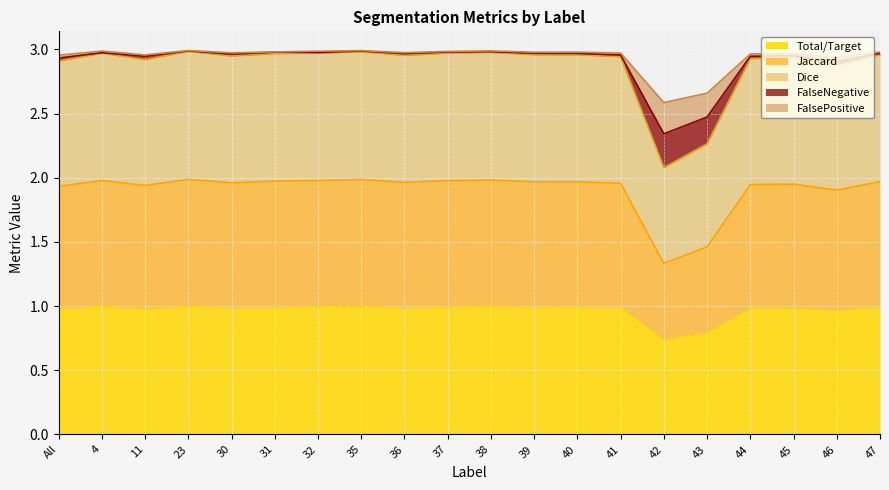

Rank the categories by Total/Target value from lowest to highest.

42, 43, 46, 11, All, 44, 45, 30, 36, 41, 31, 39, 40, 47, 37, 38, 32, 35, 23, 4